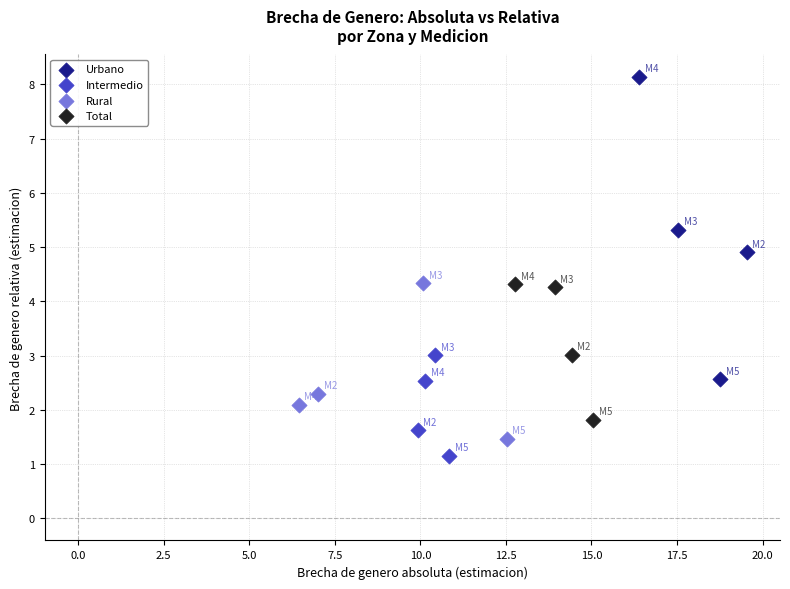

Which series has the largest Y range (max minus min)?

Urbano